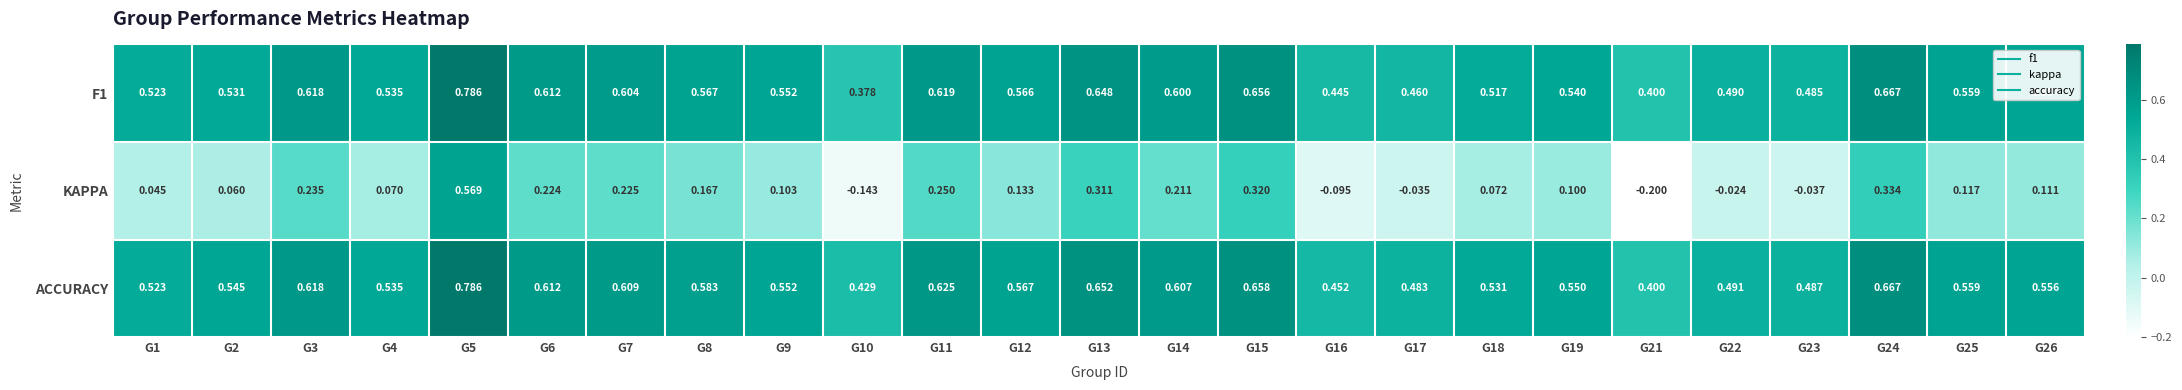

Which series has the largest total across all categories?

ACCURACY